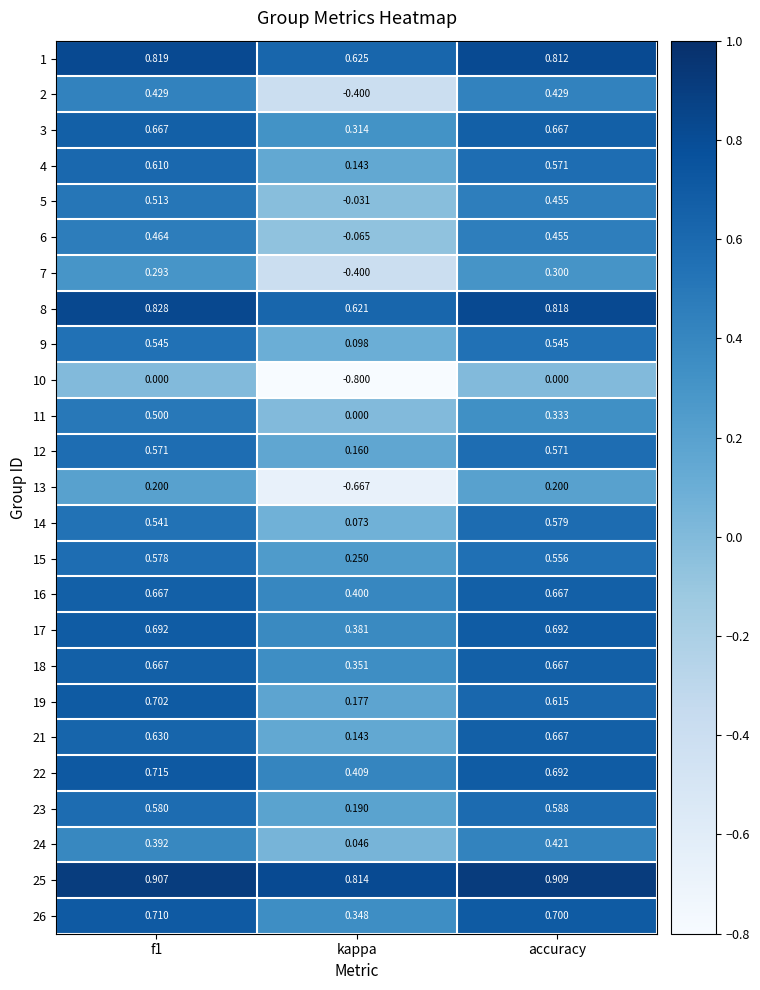

At which category is the sum across all series the highest?

f1